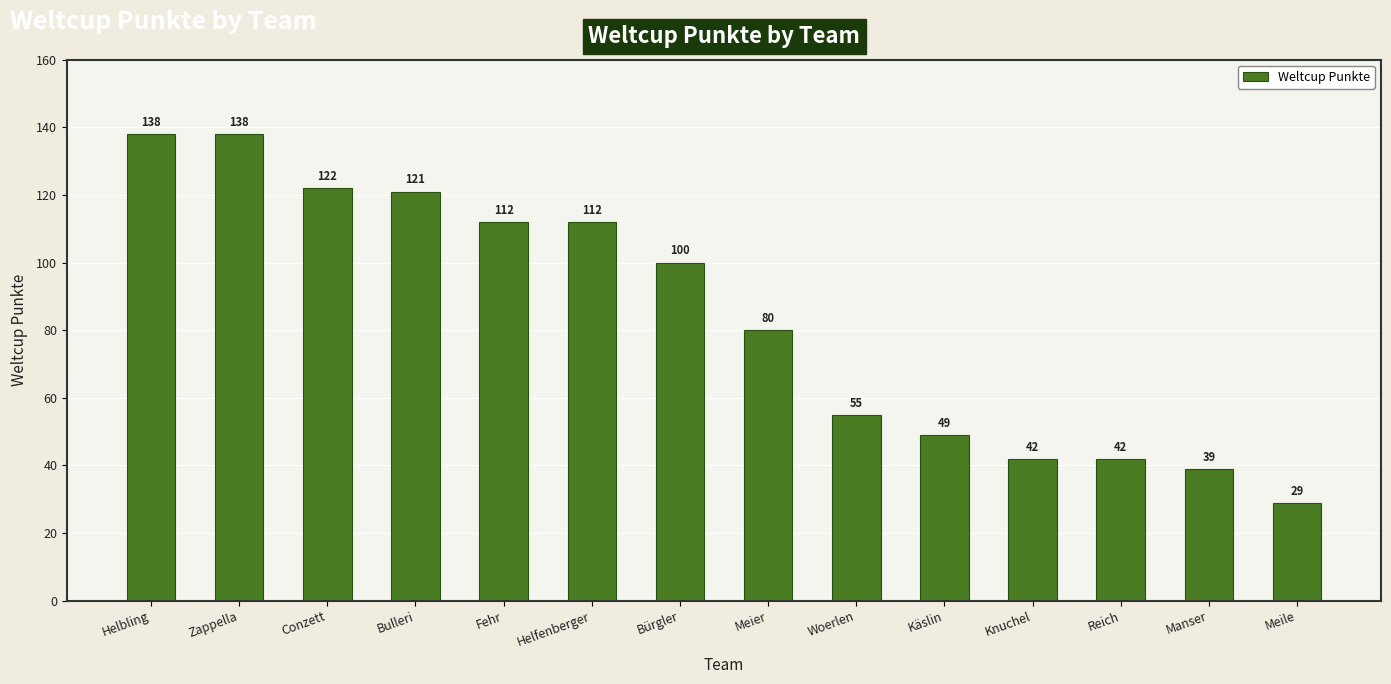

Approximately how many times larger is the value at Bulleri compared to Käslin?

2.5